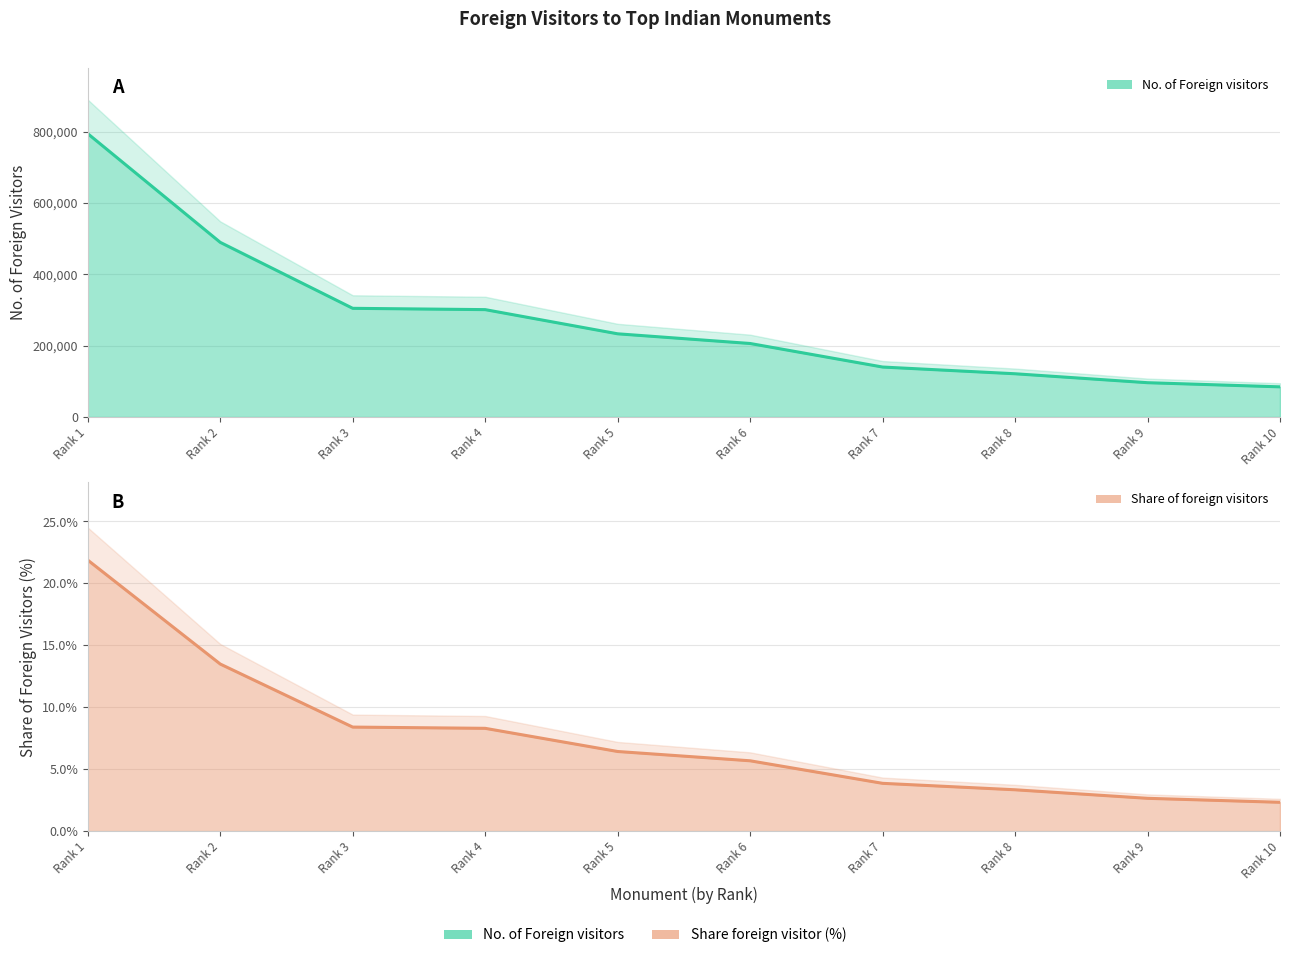

What is the lowest value of the share foreign visitor series?

2.3